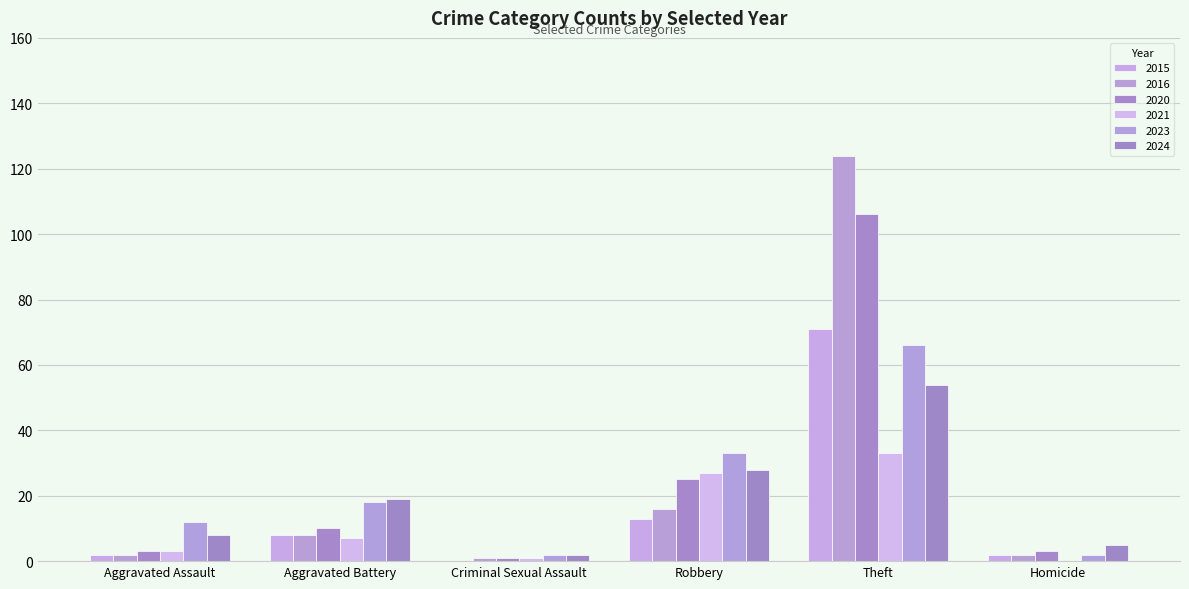

Reading left to right, extract all data points from this chart.

2023: 12	18	2	33	66	2
2024: 8	19	2	28	54	5
2020: 3	10	1	25	106	3
2015: 2	8	0	13	71	2
2016: 2	8	1	16	124	2
2021: 3	7	1	27	33	0